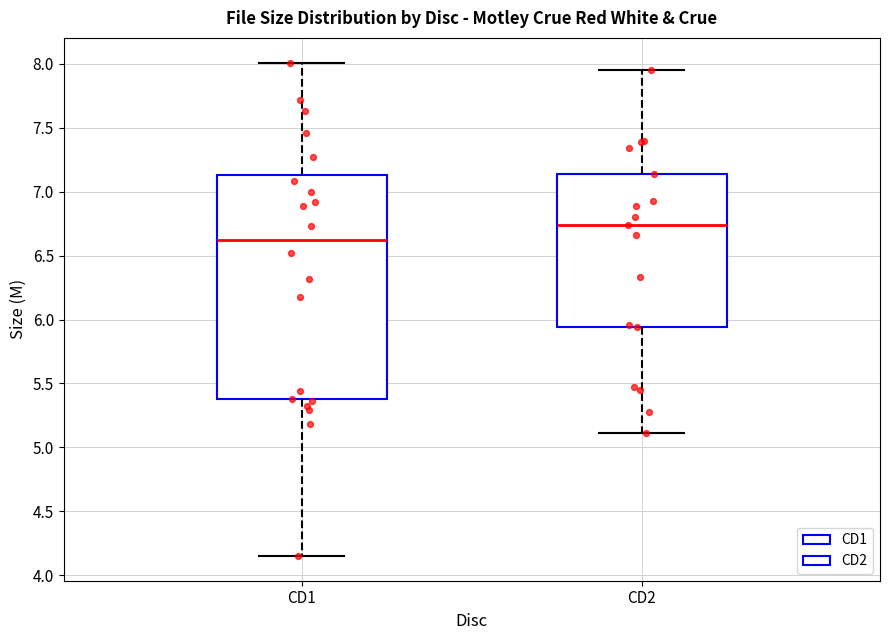

Comparing the boxes themselves (not the whiskers), which one is the tallest?

CD1